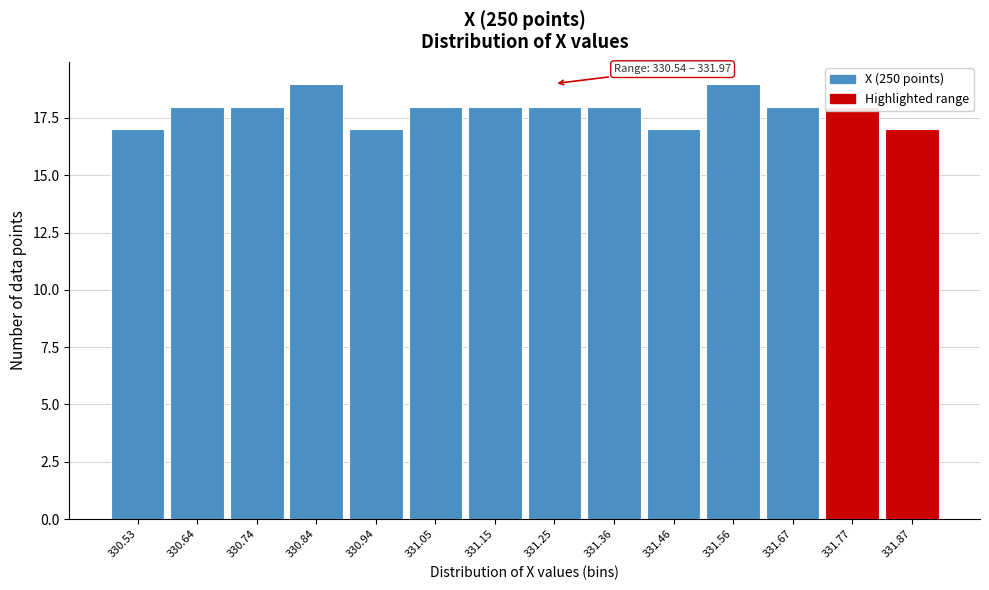

Approximately how many times larger is the value at 331.05 compared to 331.56?

0.9